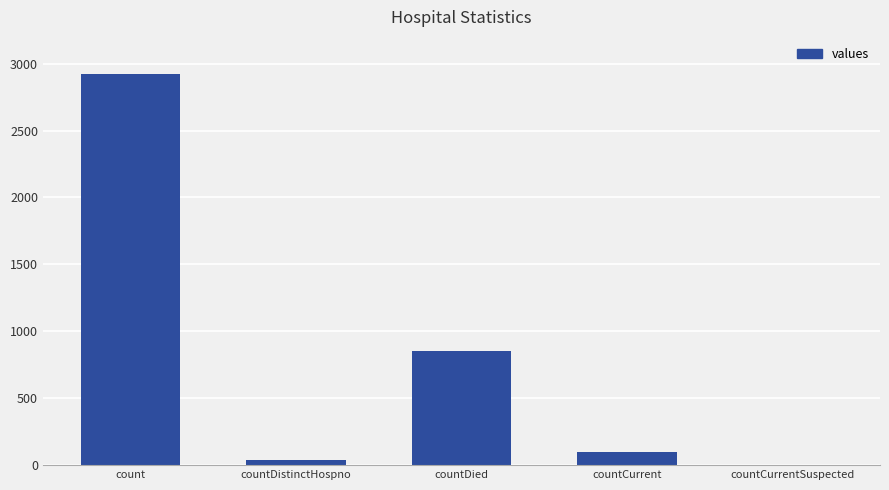

The value at countDied is 850. True or false?

True